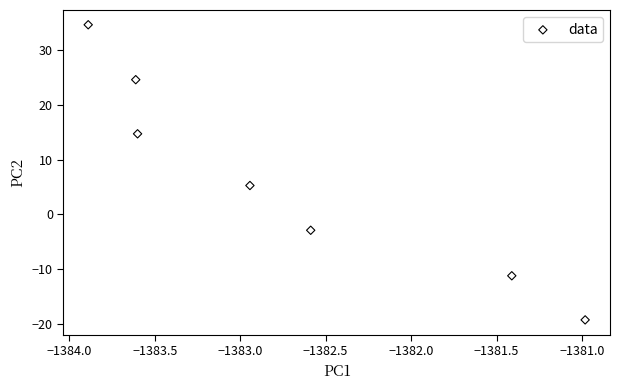

What is the range of Y values (max minus min)?

54.0